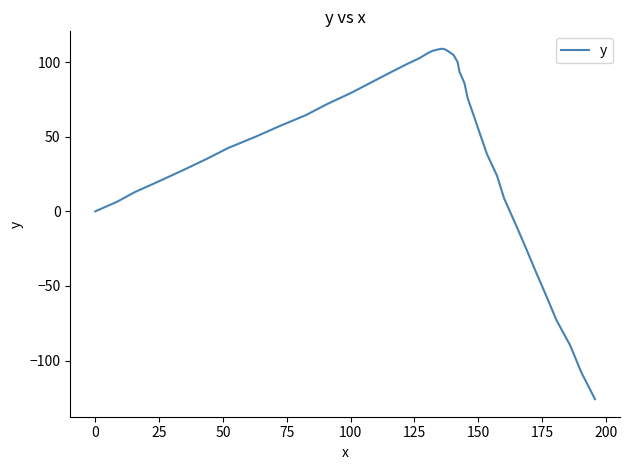

What is the average value?

40.5